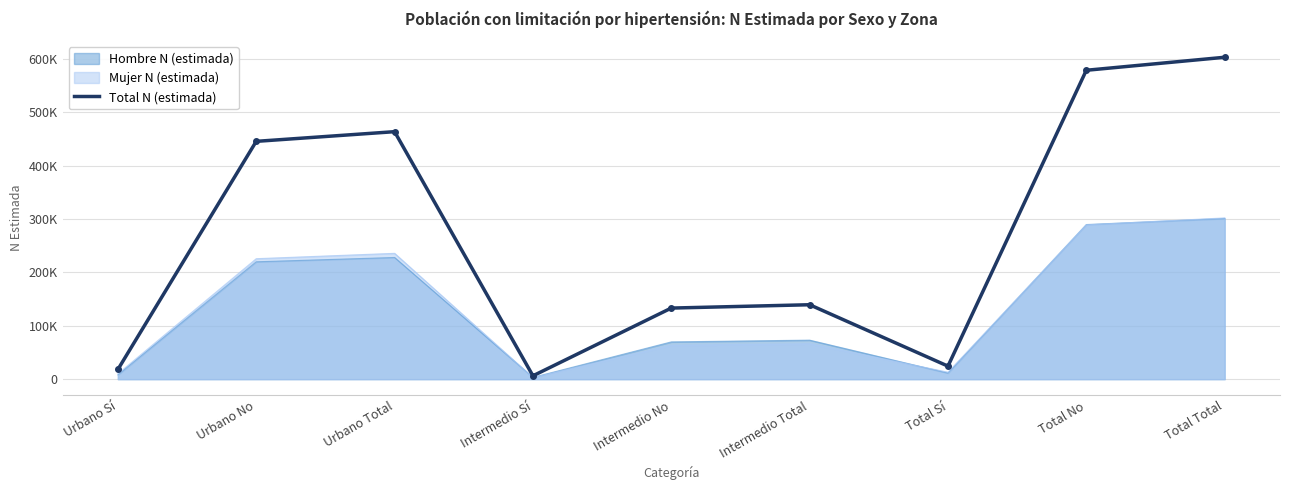

Reading left to right, list all the values displayed in this chart.

18125	445440	463565	6247	133140	139387	24372	578579	602951